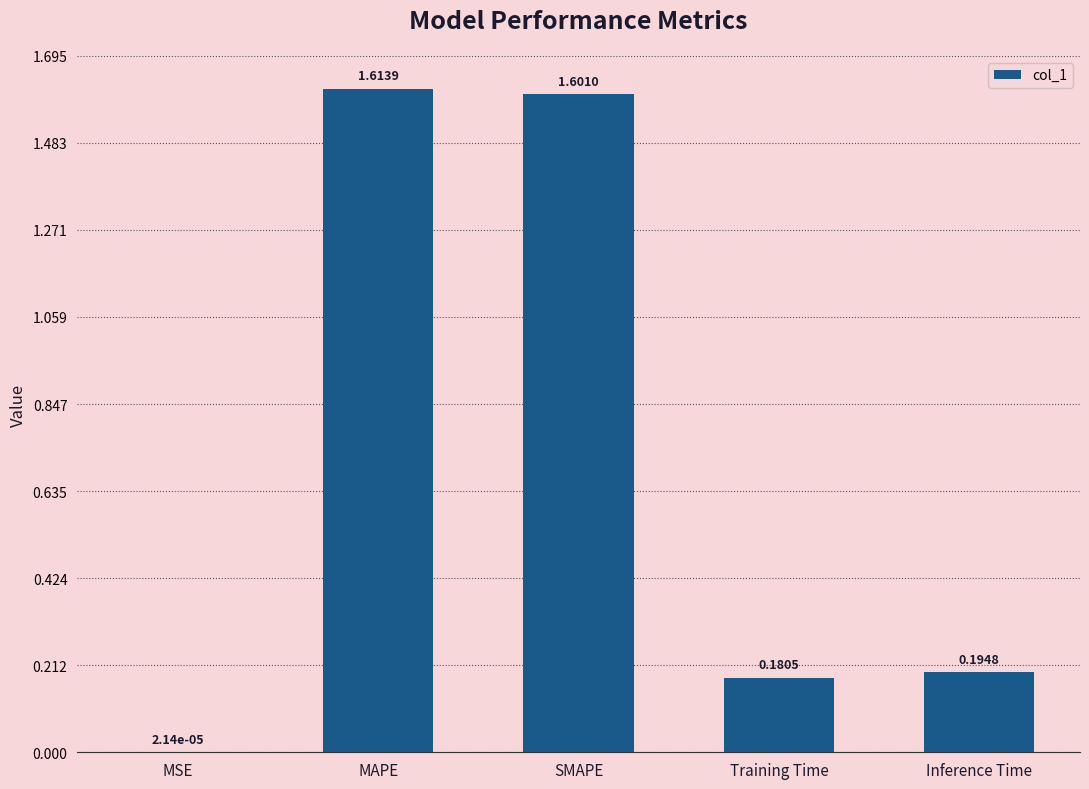

Which label corresponds to the largest value in the chart?

MAPE